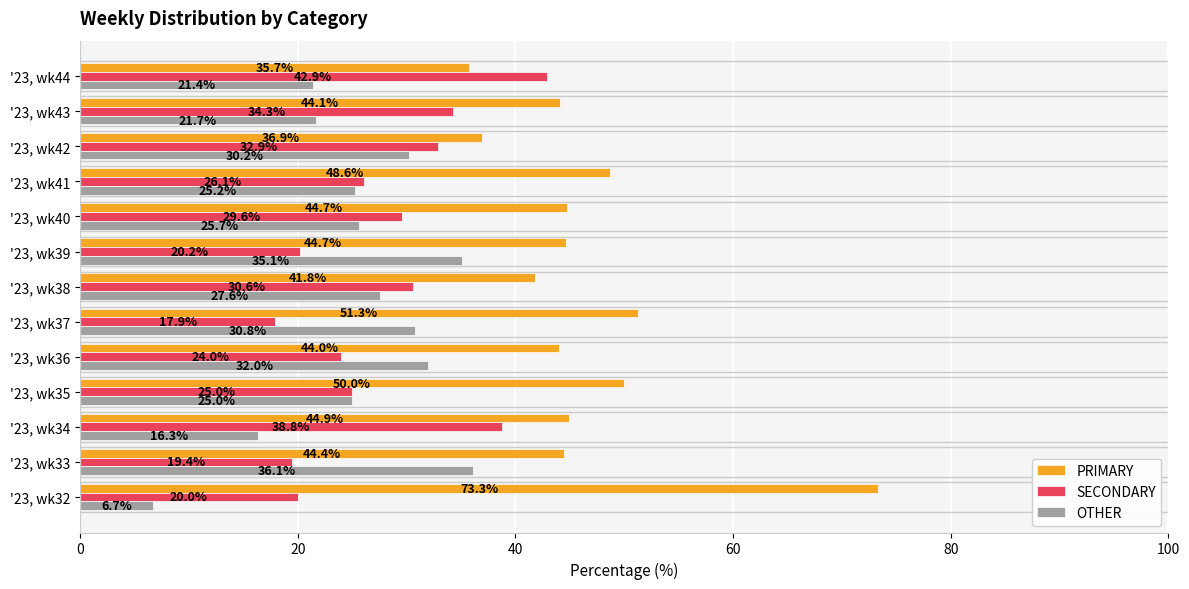

Which series has the widest spread of values?

PRIMARY